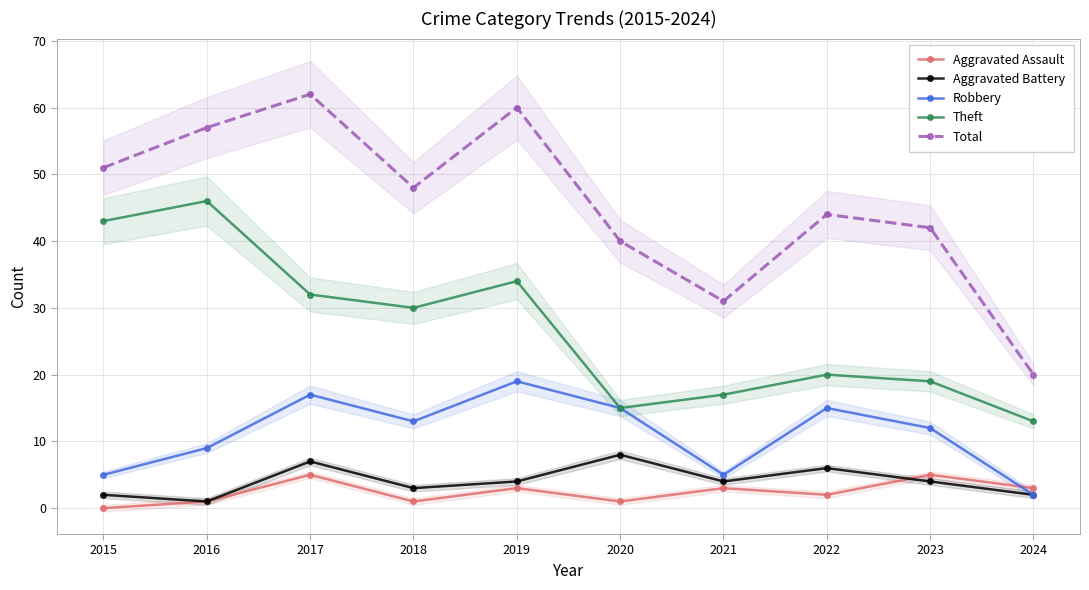

At which label does Aggravated Battery reach its minimum?

2016